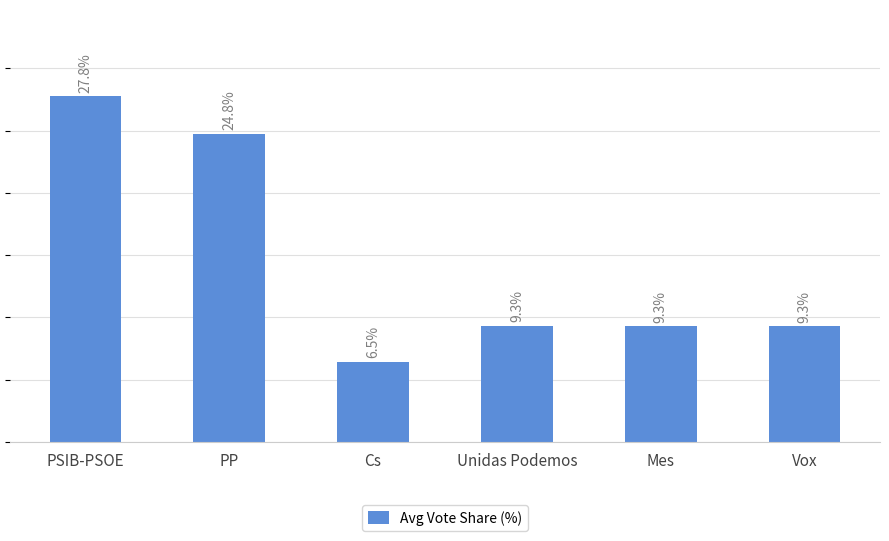

Are the bars horizontal?

No